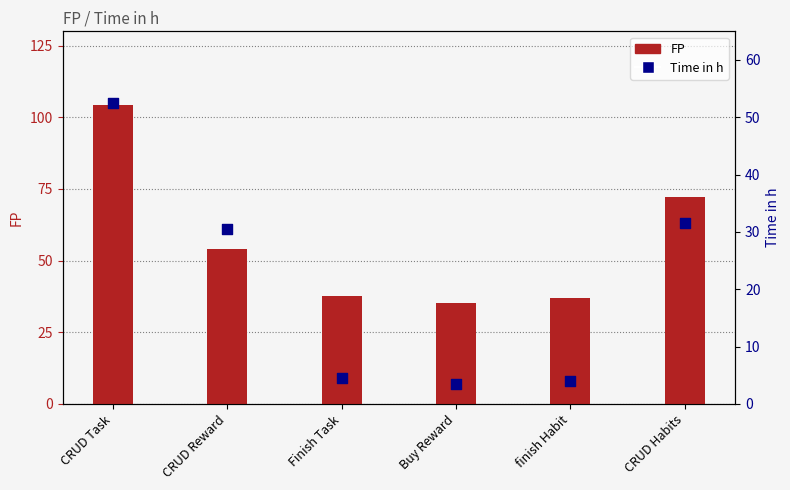

What is the total value across all series at Finish Task?

42.3